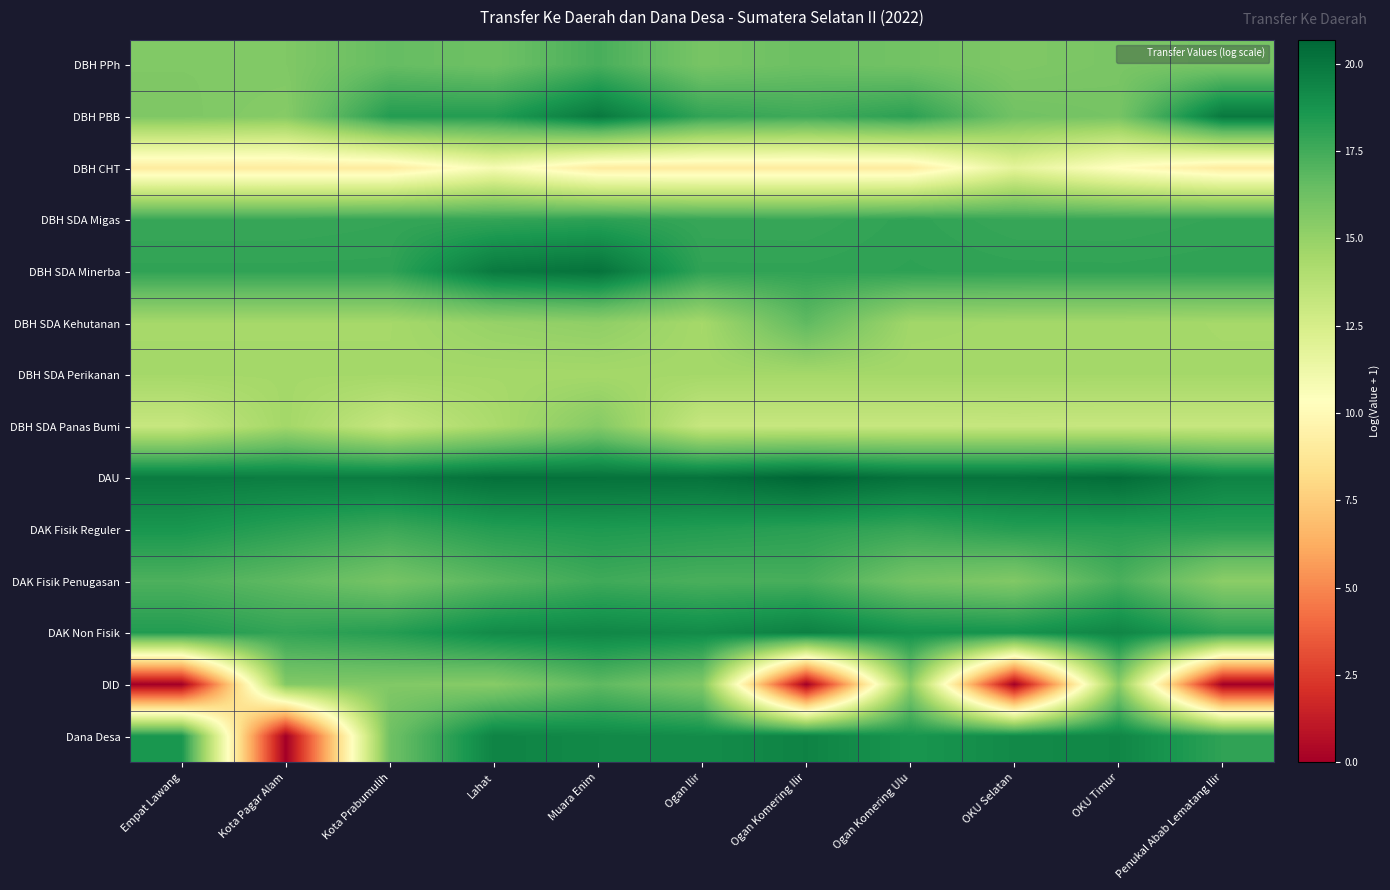

What is the maximum value shown in the chart?

20.7